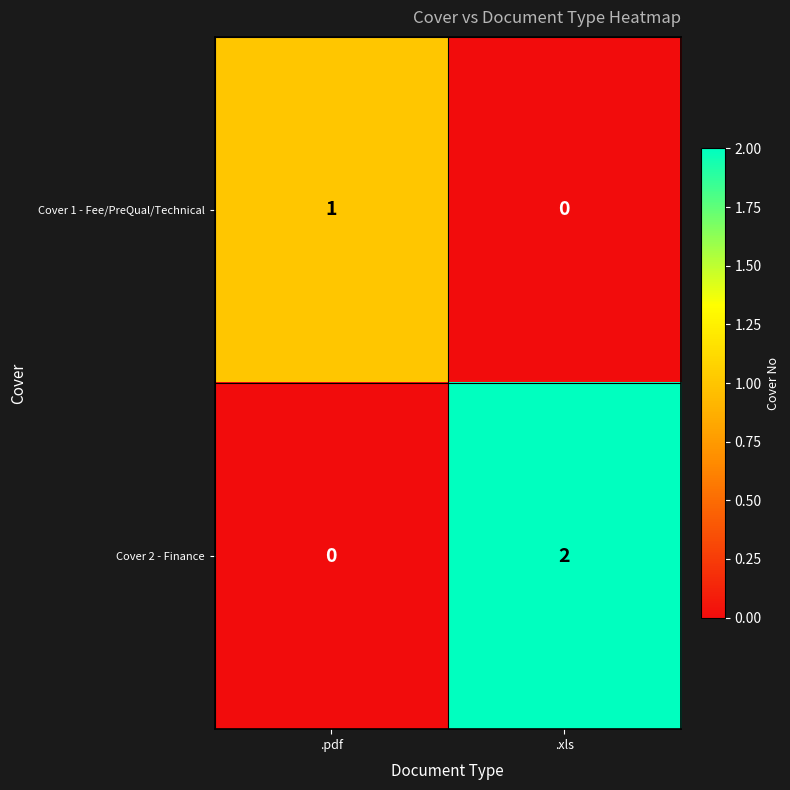

At .pdf, list the series in order from largest to smallest.

Cover 1 - Fee/PreQual/Technical, Cover 2 - Finance